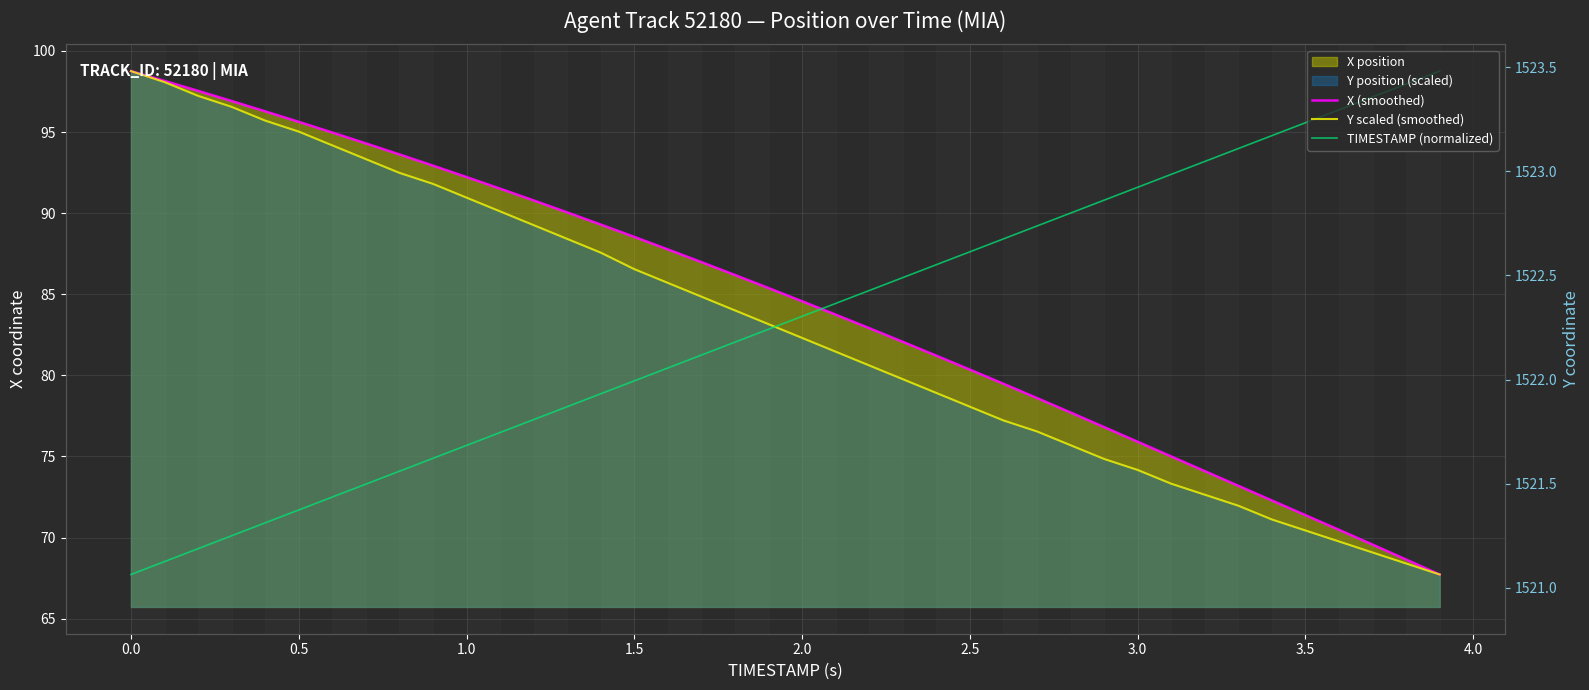

Rank the series by their maximum value, from lowest to highest.

X (smoothed), Y scaled (smoothed), TIMESTAMP (normalized)